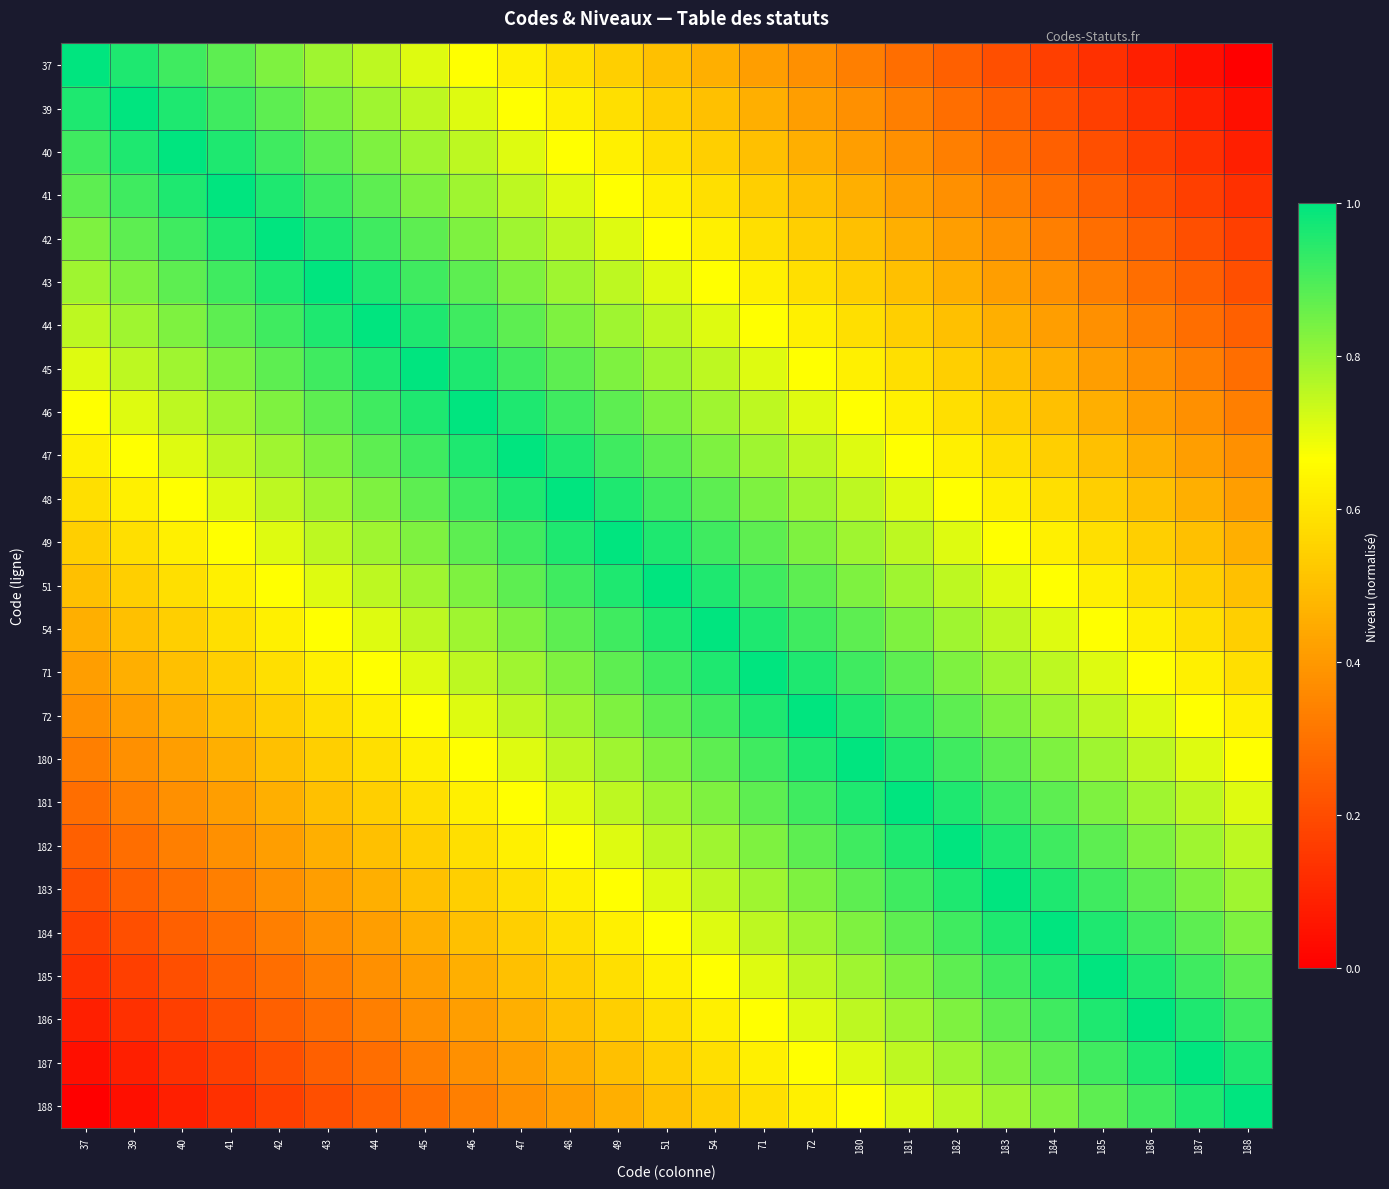

What is the maximum value shown in the chart?

1.0